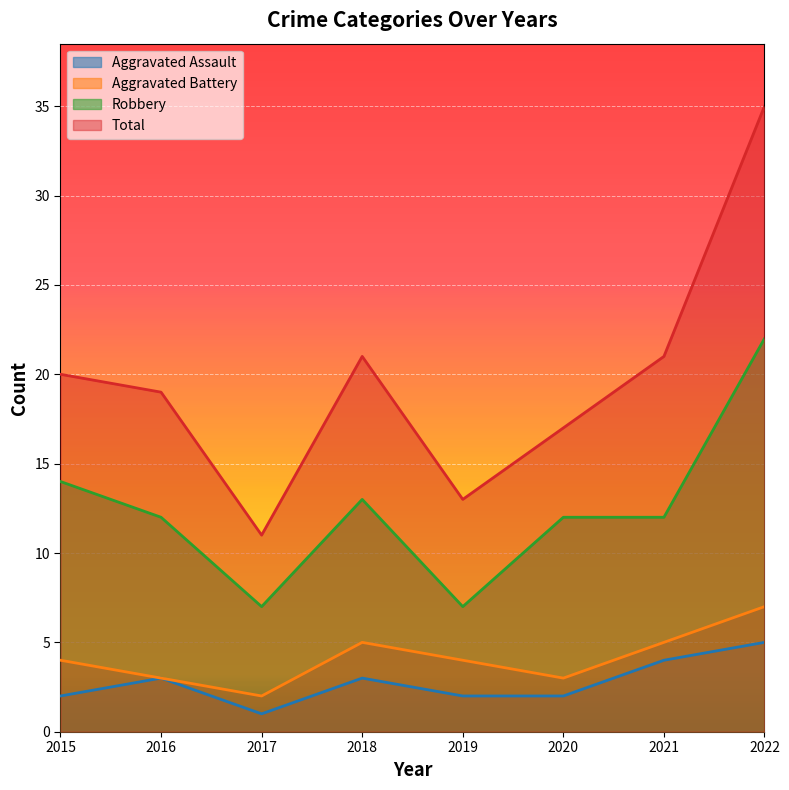

Does the chart display data point markers on the line(s)?

No